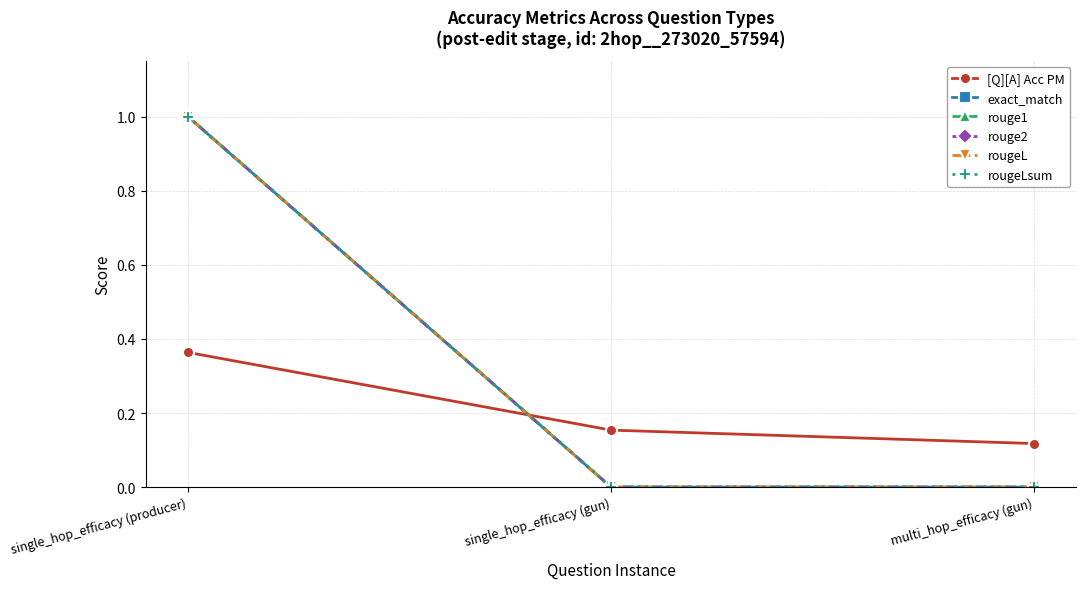

What is the approximate value of rougeLsum at single_hop_efficacy (producer)?

1.0